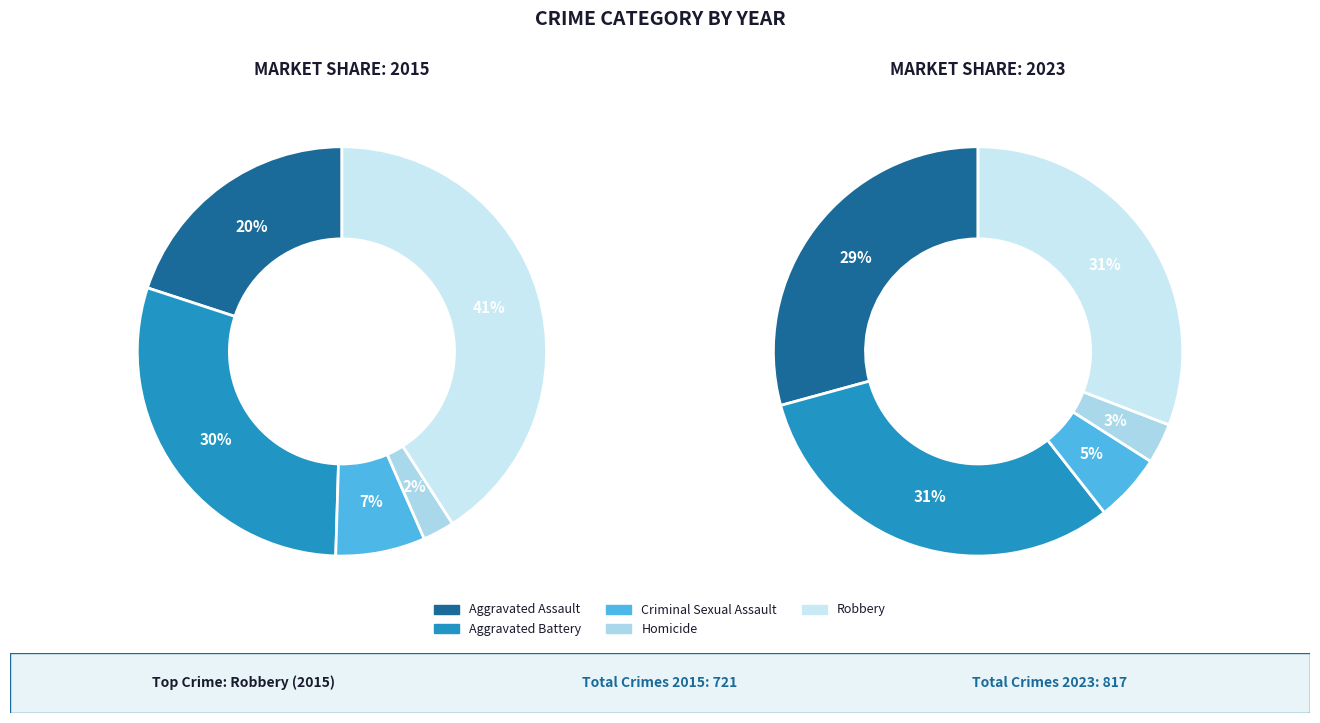

How many slices are in this pie chart?

5